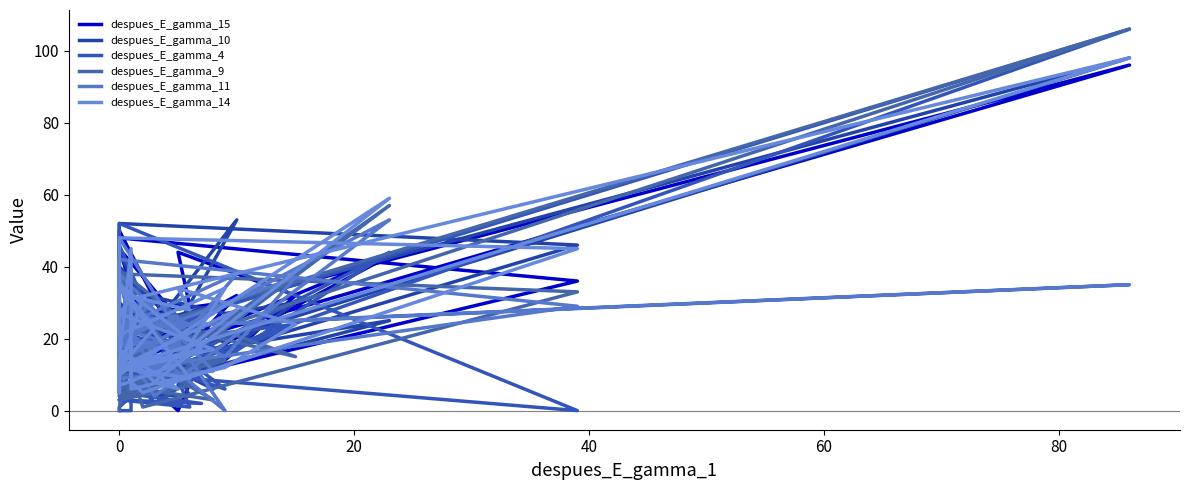

What is the sum of all despues_E_gamma_15 values?

991